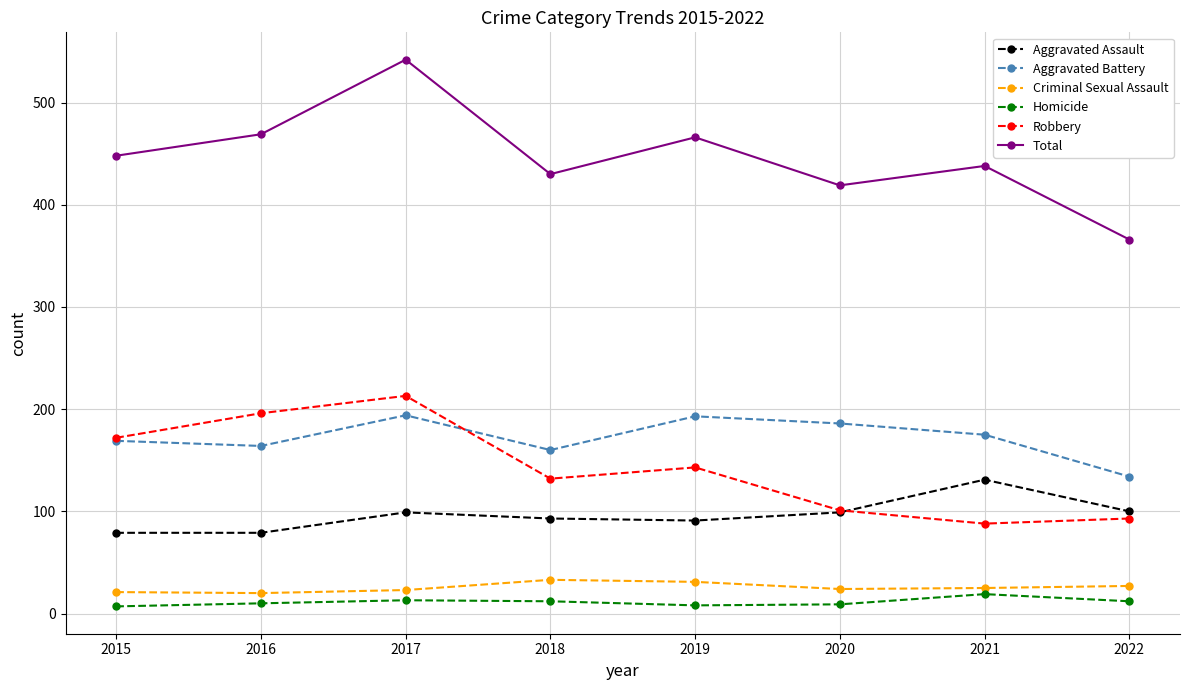

What is the difference between the maximum and minimum values in the Aggravated Assault series?

52